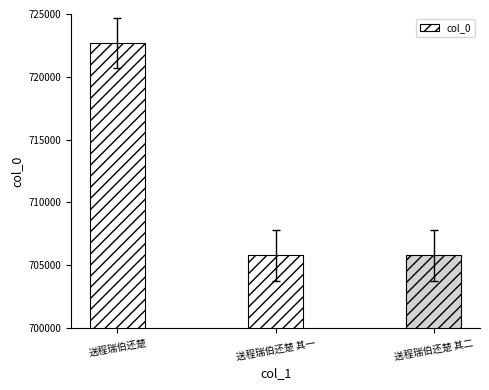

Approximately how many times larger is the value at 送程瑞伯还楚 compared to 送程瑞伯还楚 其二?

1.0